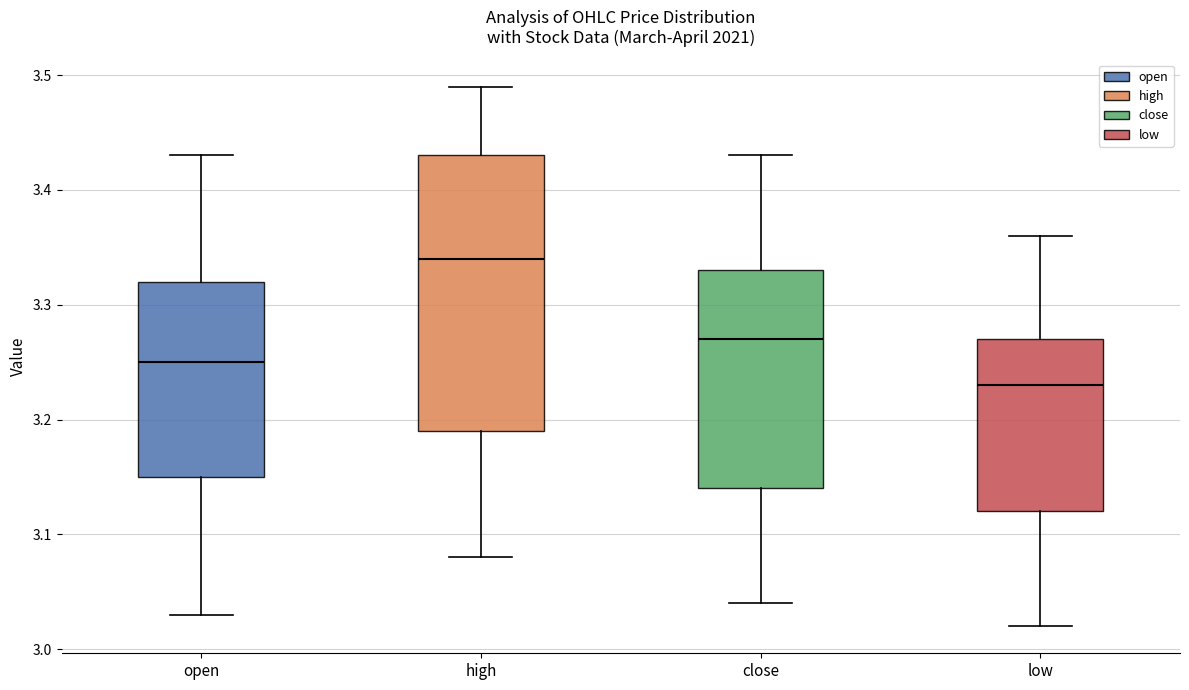

Reading left to right, read every box against the y-axis: the position of its median line, the range the box covers, and the ends of its whiskers. The values are not printed on the chart, so give them approximately, as read against the axis.

open: median 3.25, box 3.15 to 3.32, whiskers 3.03 to 3.43
high: median 3.34, box 3.19 to 3.43, whiskers 3.08 to 3.49
close: median 3.27, box 3.14 to 3.33, whiskers 3.04 to 3.43
low: median 3.23, box 3.12 to 3.27, whiskers 3.02 to 3.36